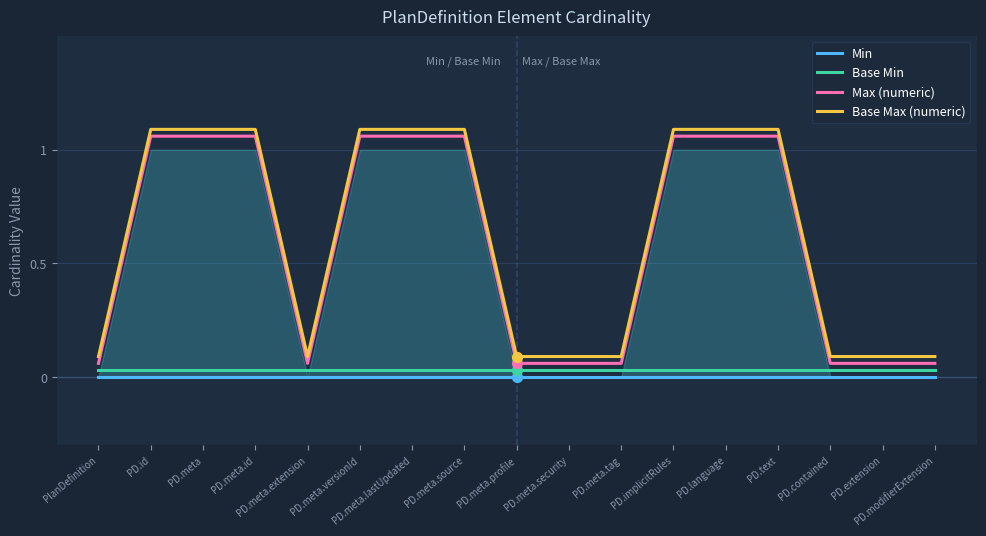

At which category is the sum across all series the highest?

PD.id